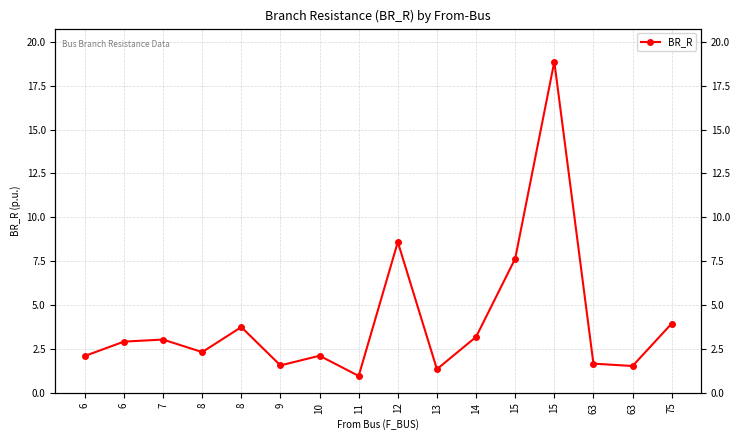

Reading left to right, extract all data points from this chart.

6=2.1	6=2.9	7=3.0	8=2.3	8=3.7	9=1.6	10=2.1	11=1.0	12=8.6	13=1.3	14=3.2	15=7.6	15=18.9	63=1.7	63=1.5	75=3.9